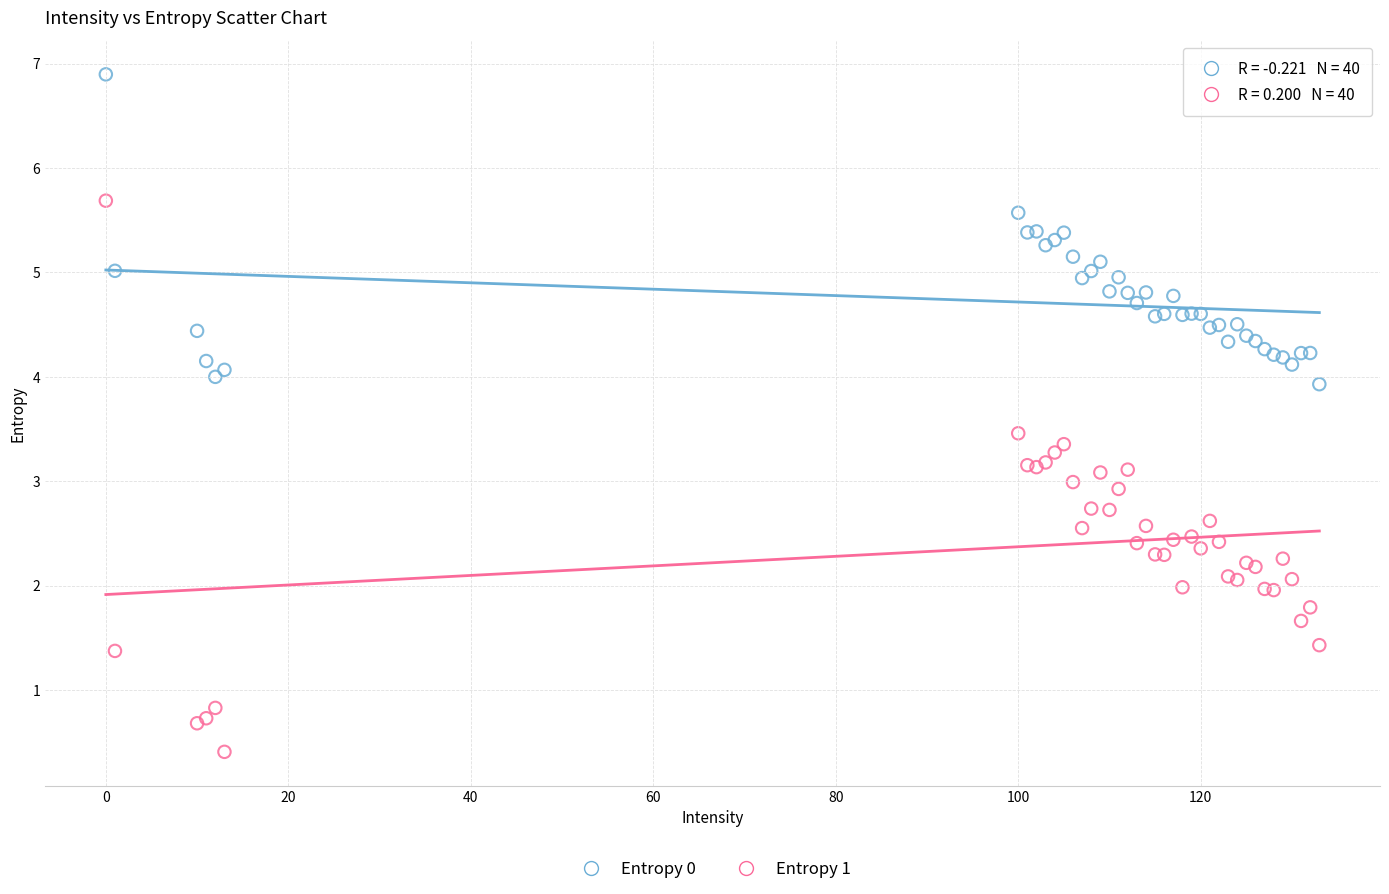

Which series contains the lowest Y value?

Entropy 1